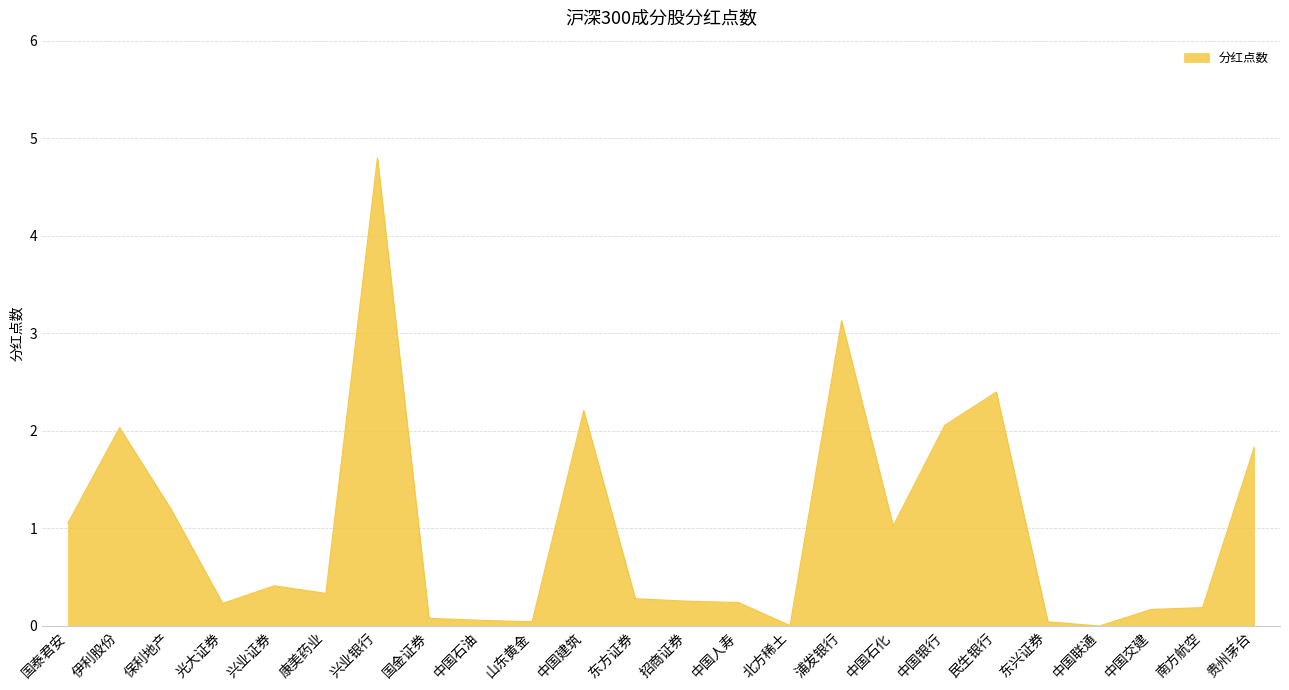

At which category does the chart reach its peak across all series?

兴业银行